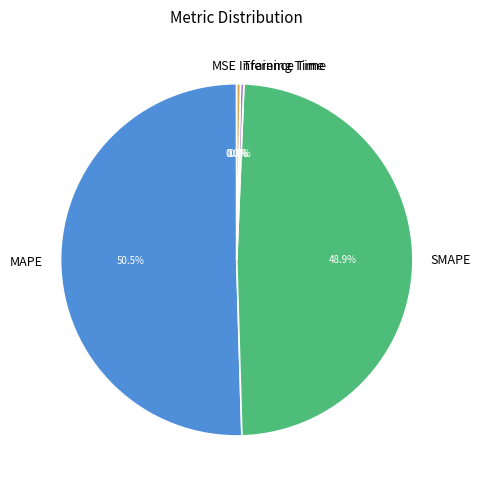

To the nearest percent, what is the difference between the largest and smallest slice percentages?

50%